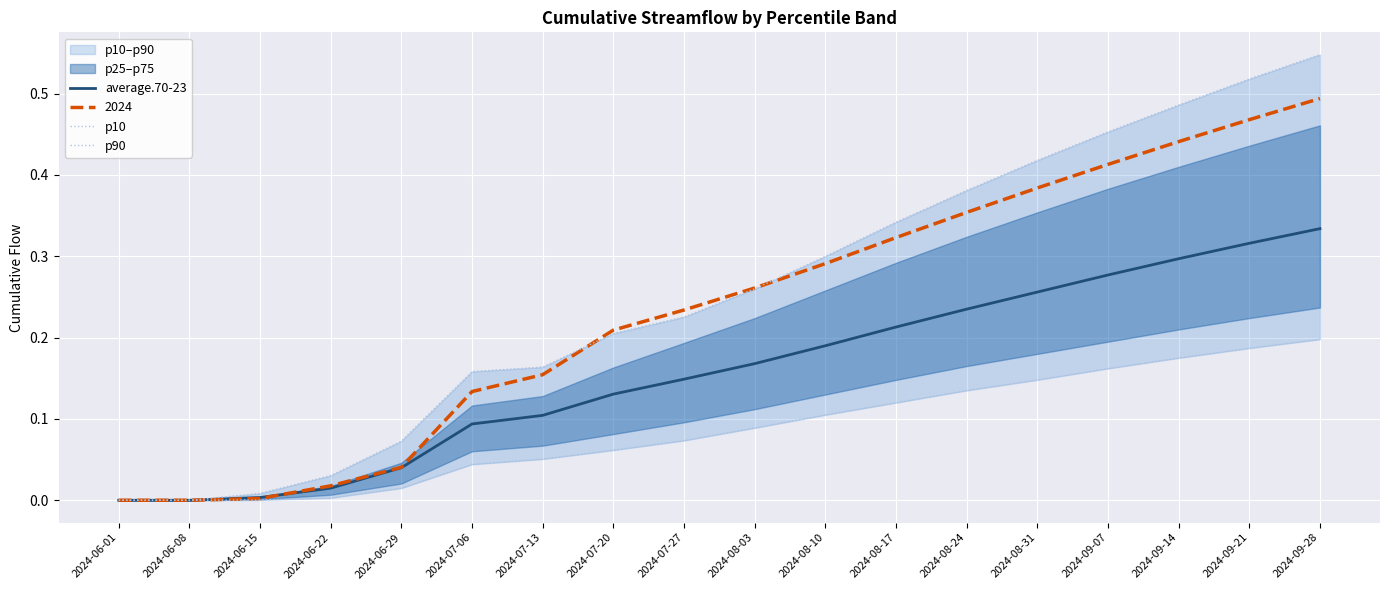

The average.70-23 series shows 0.0 at 2024-06-15. True or false?

False